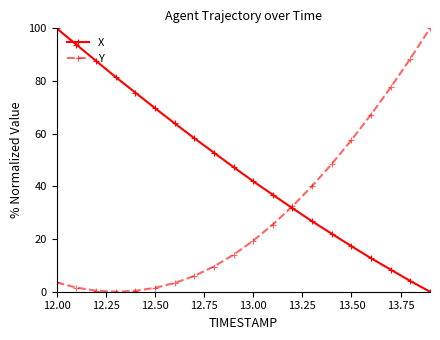

What is the maximum value for X?

100.0